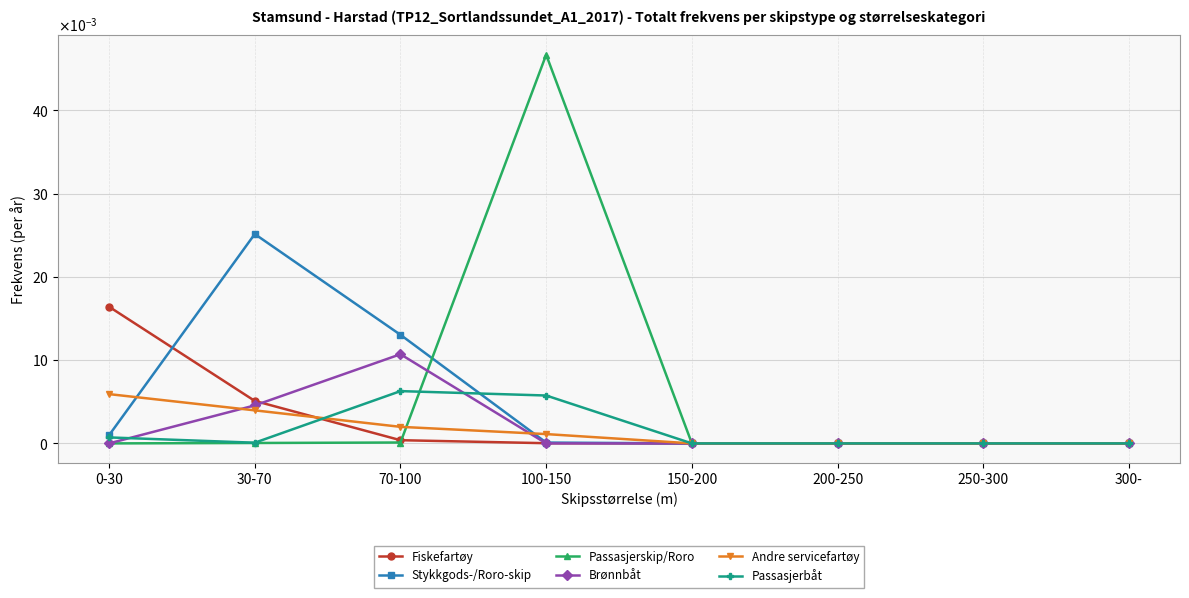

Is this an area chart (filled region under the line)?

No